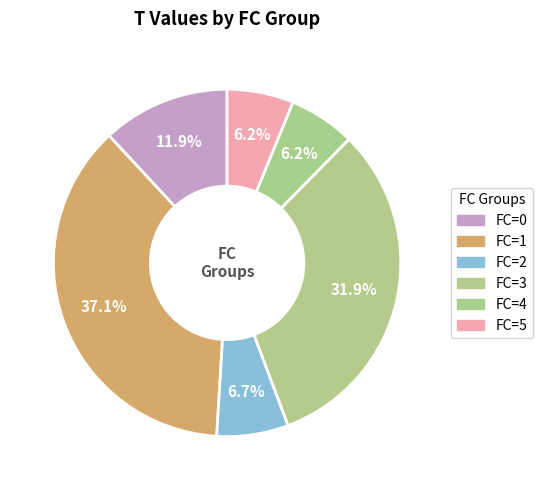

How many slices are in this pie chart?

6